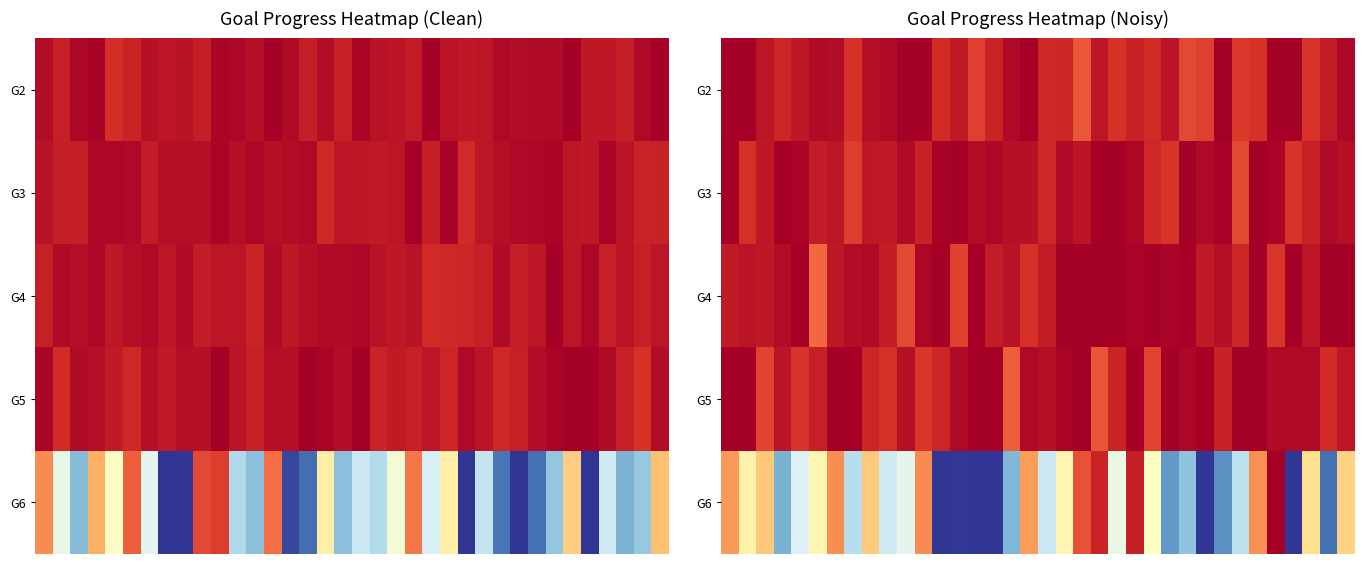

What is the spread (max minus min) of values at 6?

0.3